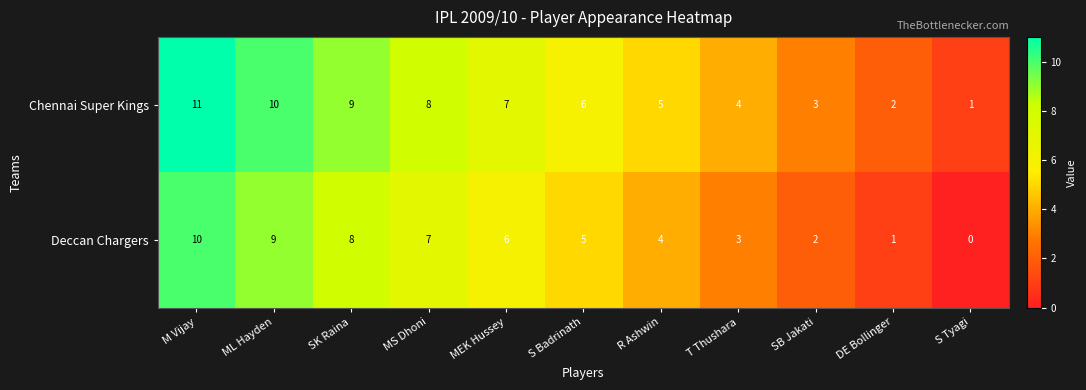

At which label does Deccan Chargers reach its peak?

M Vijay